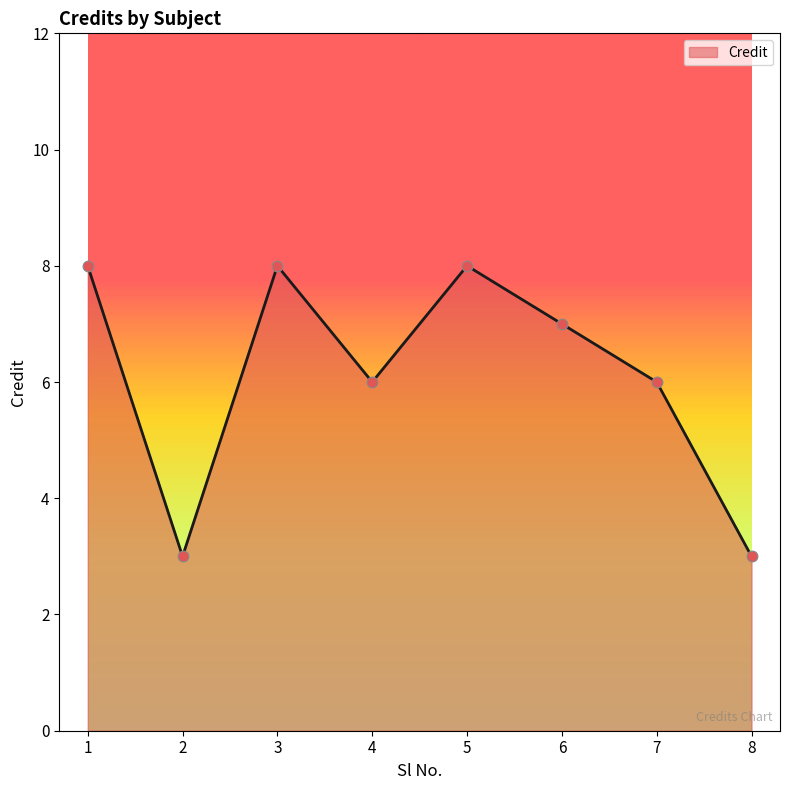

What is the ratio of the value at 5 to the value at 2?

2.7